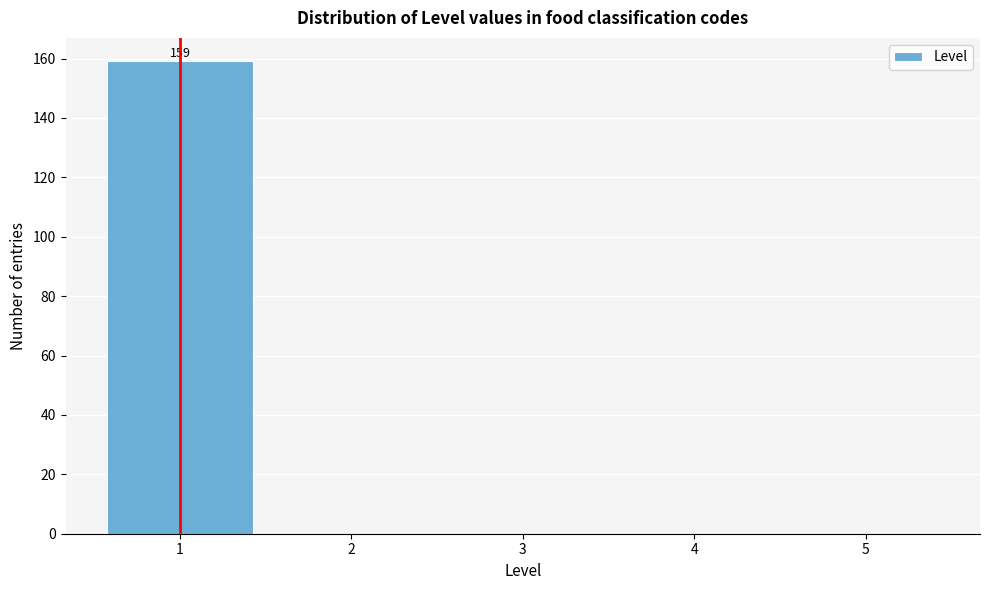

Over which range of the x-axis is the bar tallest?

0.5 to 1.5